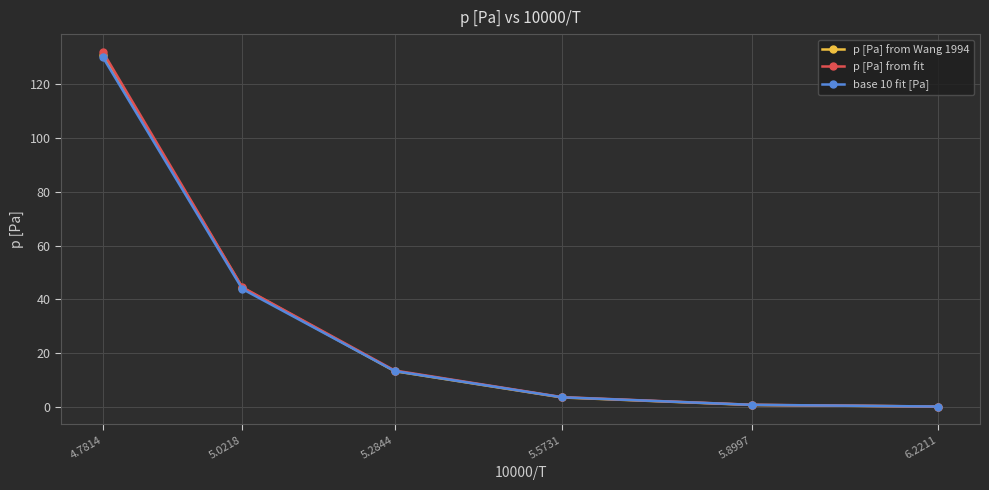

Which series has the largest range (max minus min)?

p [Pa] from fit